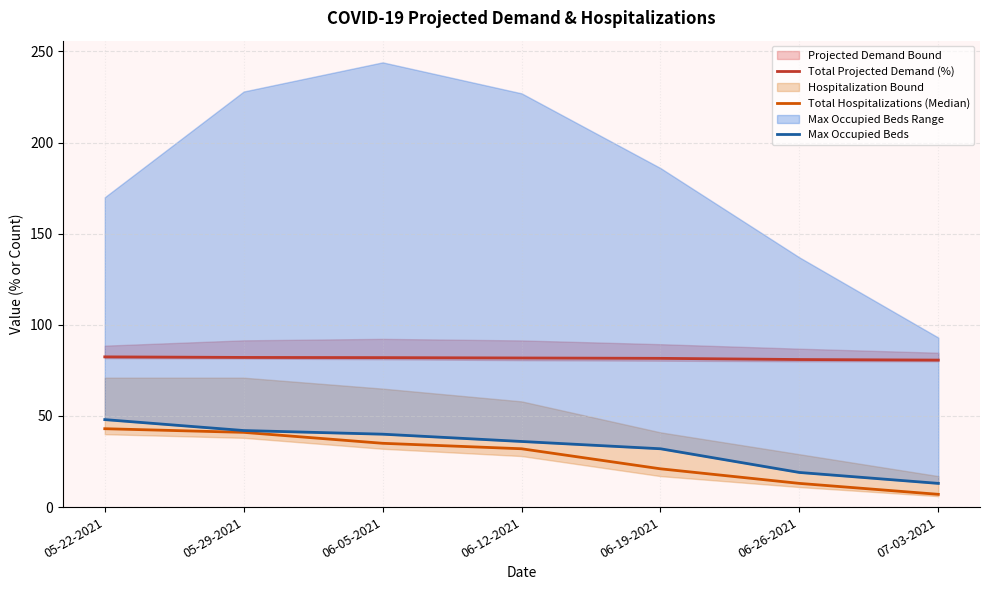

What is the difference between the maximum and minimum values in the Total Hospitalizations (Median) series?

36.0